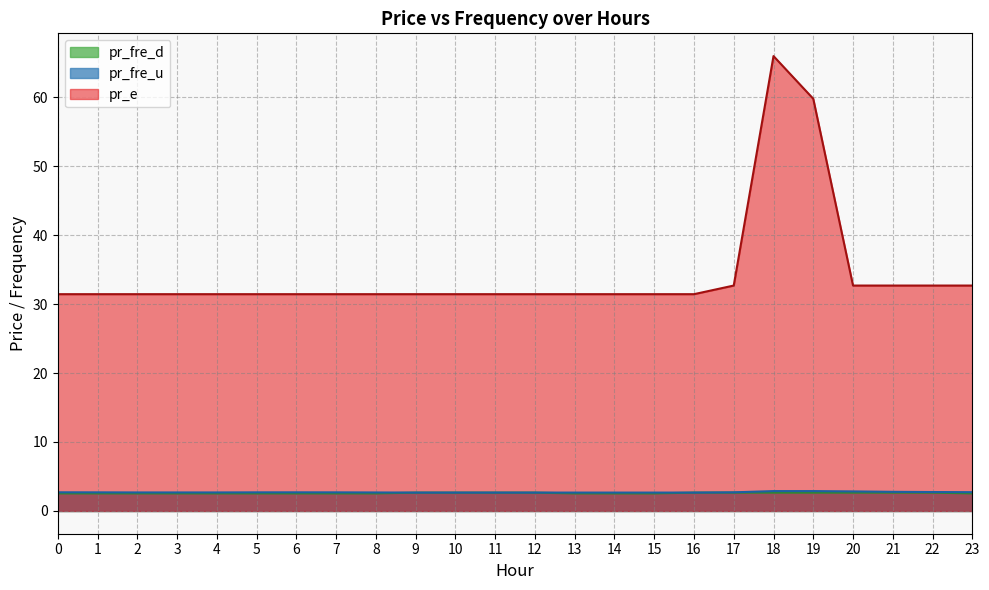

True or false: pr_fre_d and pr_fre_u cross at least once.

False